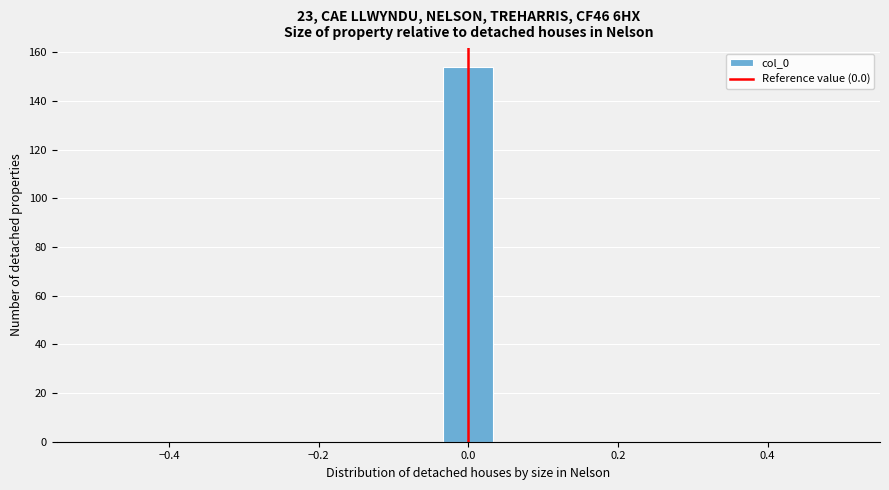

Around what value on the x-axis is the tallest bar? Give the approximate position of its centre, as read against the axis.

0.00